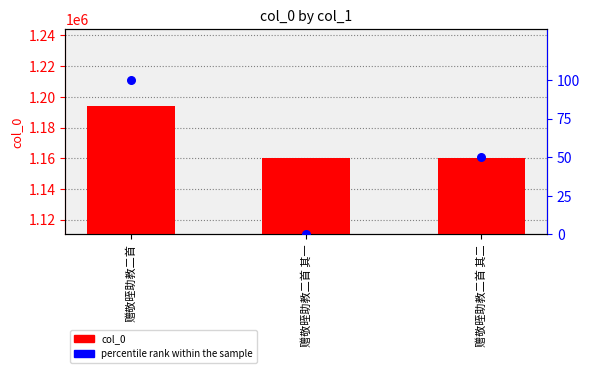

At which category is the sum across all series the highest?

赠敬晊助教二首